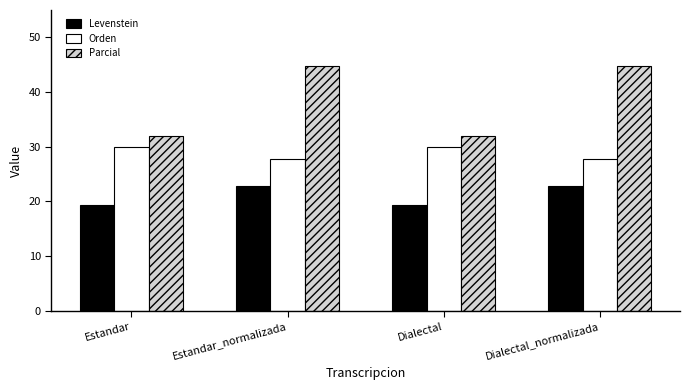

Which series has the largest range (max minus min)?

Parcial